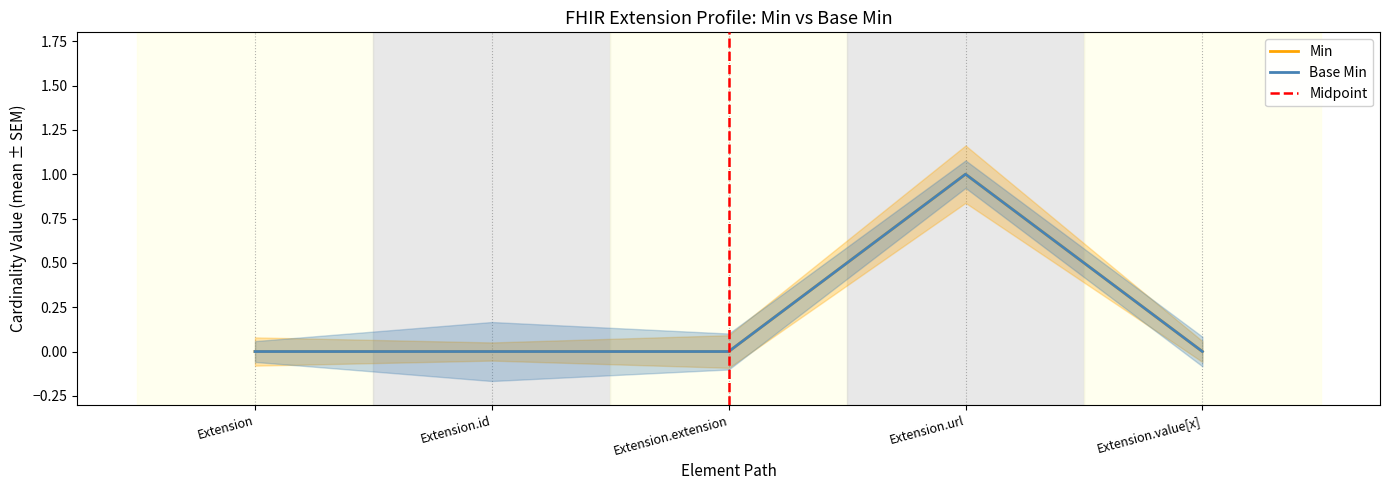

Reading left to right, extract all data points from this chart.

Min: Extension=0	Extension.id=0	Extension.extension=0	Extension.url=1	Extension.value[x]=0
Base Min: Extension=0	Extension.id=0	Extension.extension=0	Extension.url=1	Extension.value[x]=0